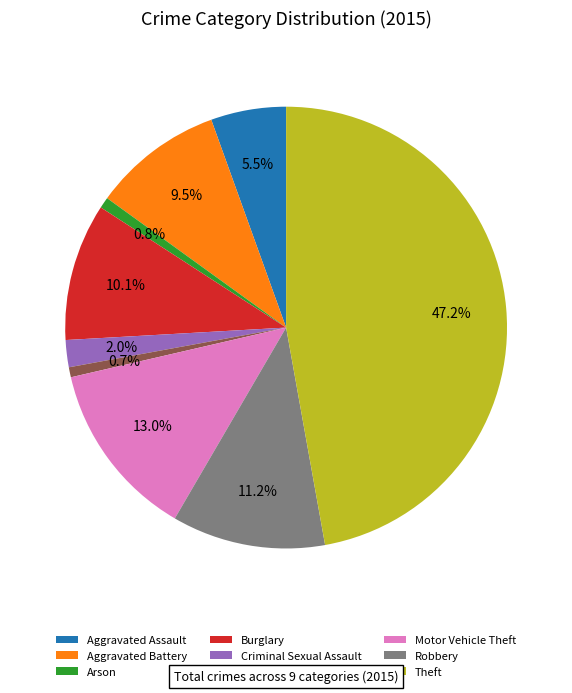

Count the number of slices in the pie.

9